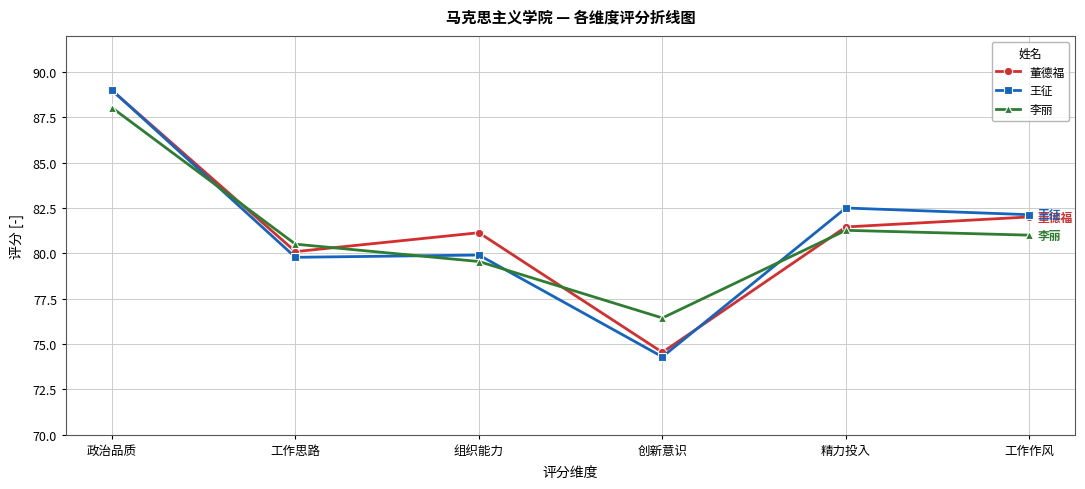

How many lines are shown in the chart?

3